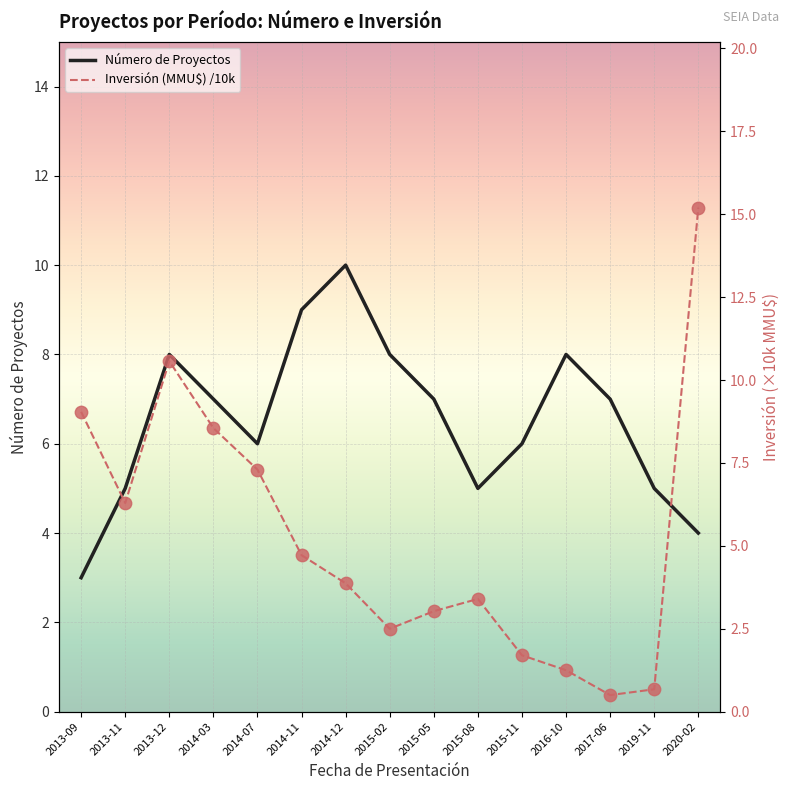

What is the minimum value for Número de Proyectos?

3